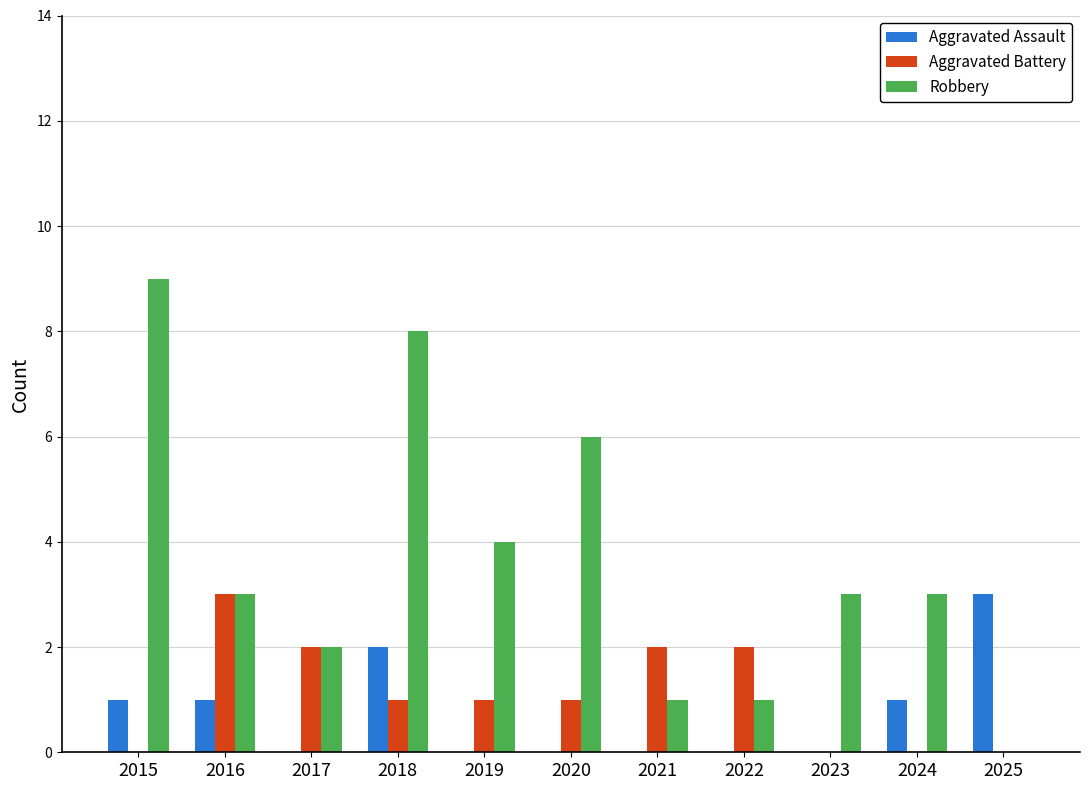

How many Robbery values are between 1 and 6?

8